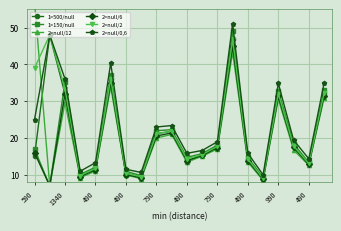

How many data points does each series have?

20